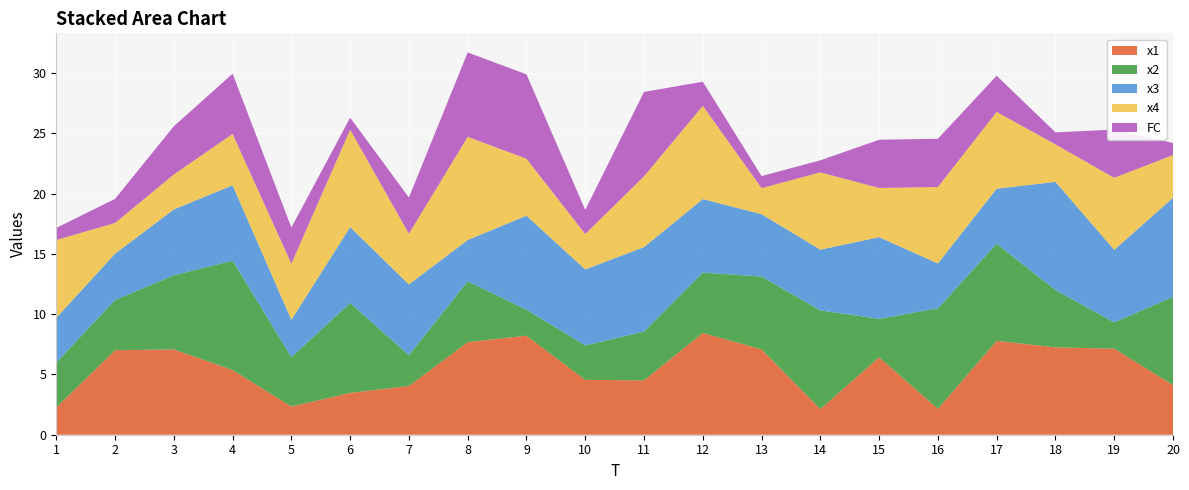

Reading left to right, extract all data points from this chart.

x1: 1=2.3	2=7.0	3=7.1	4=5.4	5=2.3	6=3.5	7=4.0	8=7.7	9=8.2	10=4.6	11=4.5	12=8.4	13=7.1	14=2.1	15=6.4	16=2.2	17=7.8	18=7.3	19=7.1	20=4.1
x2: 1=3.7	2=4.2	3=6.1	4=9.1	5=4.1	6=7.5	7=2.6	8=5.0	9=2.2	10=2.9	11=4.0	12=5.0	13=6.0	14=8.2	15=3.2	16=8.3	17=8.1	18=4.7	19=2.2	20=7.3
x3: 1=3.7	2=3.8	3=5.5	4=6.2	5=3.1	6=6.3	7=5.9	8=3.4	9=7.8	10=6.3	11=7.0	12=6.1	13=5.2	14=5.0	15=6.8	16=3.7	17=4.6	18=9.0	19=6.0	20=8.2
x4: 1=6.5	2=2.5	3=2.9	4=4.3	5=4.7	6=8.1	7=4.2	8=8.6	9=4.7	10=2.9	11=5.9	12=7.7	13=2.2	14=6.4	15=4.1	16=6.3	17=6.4	18=3.1	19=6.0	20=3.5
FC: 1=1.0	2=2.0	3=4.0	4=5.0	5=3.0	6=1.0	7=3.0	8=7.0	9=7.0	10=2.0	11=7.0	12=2.0	13=1.0	14=1.0	15=4.0	16=4.0	17=3.0	18=1.0	19=4.0	20=1.0